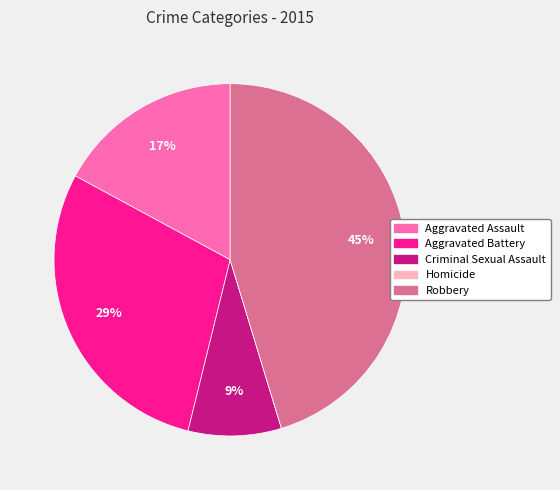

What percentage is the Criminal Sexual Assault slice, to the nearest percent?

9%